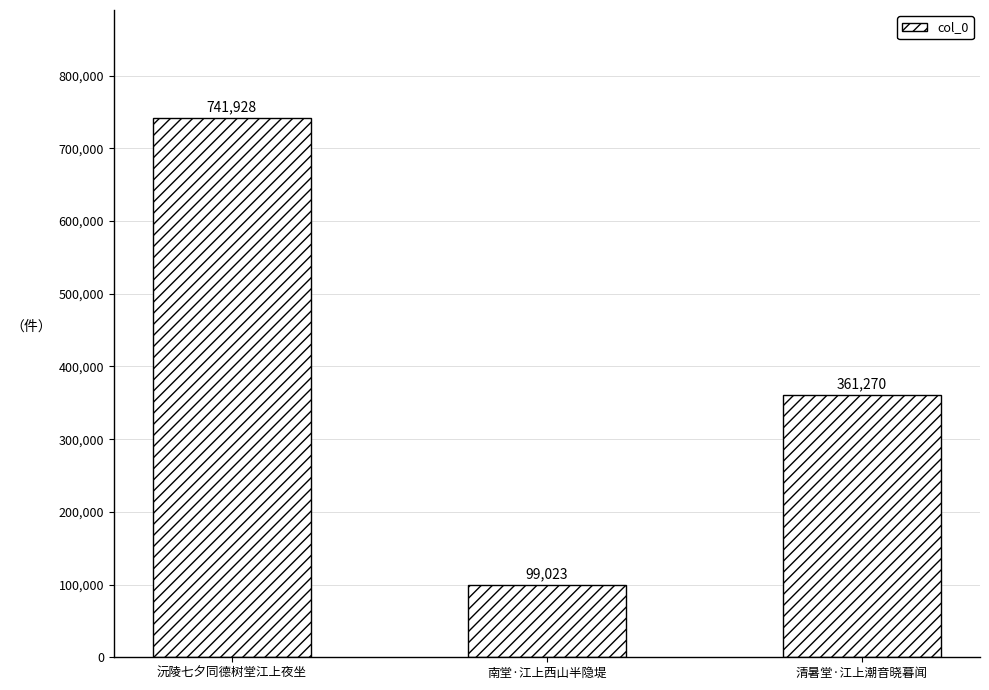

What is the sum of the values at 南堂·江上西山半隐堤 and 沅陵七夕同德树堂江上夜坐?

840951